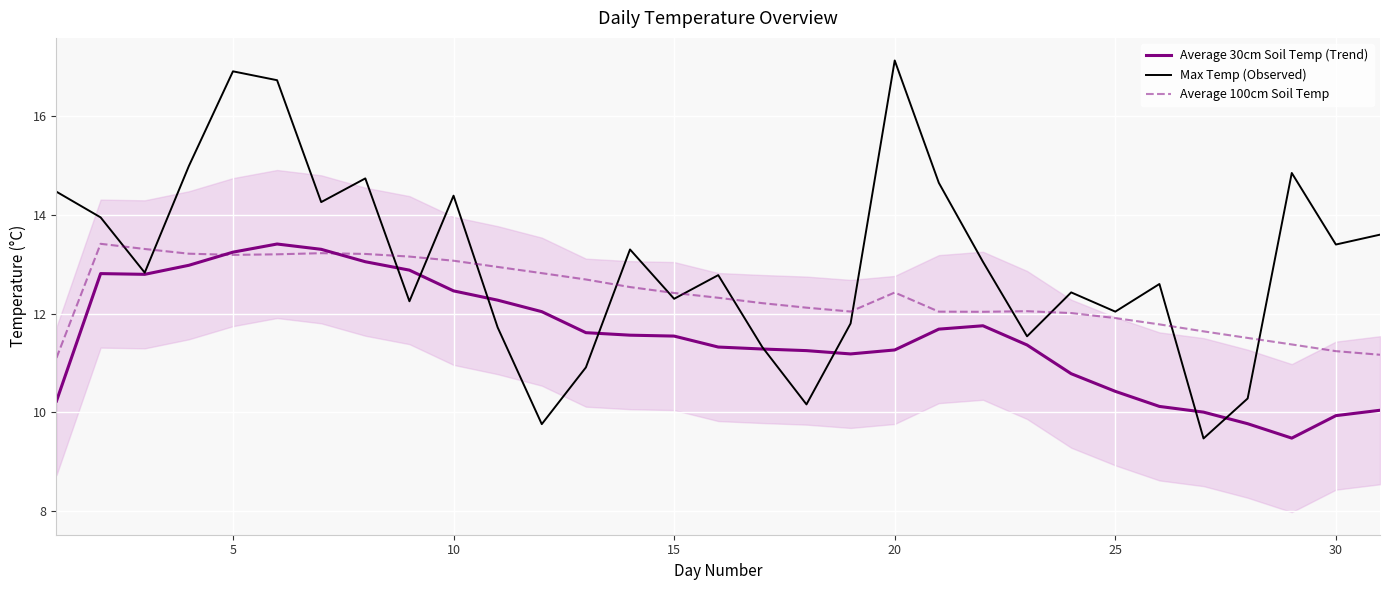

After their last crossing, which series has the higher values: Max Temp (Observed) or Average 100cm Soil Temp?

Max Temp (Observed)